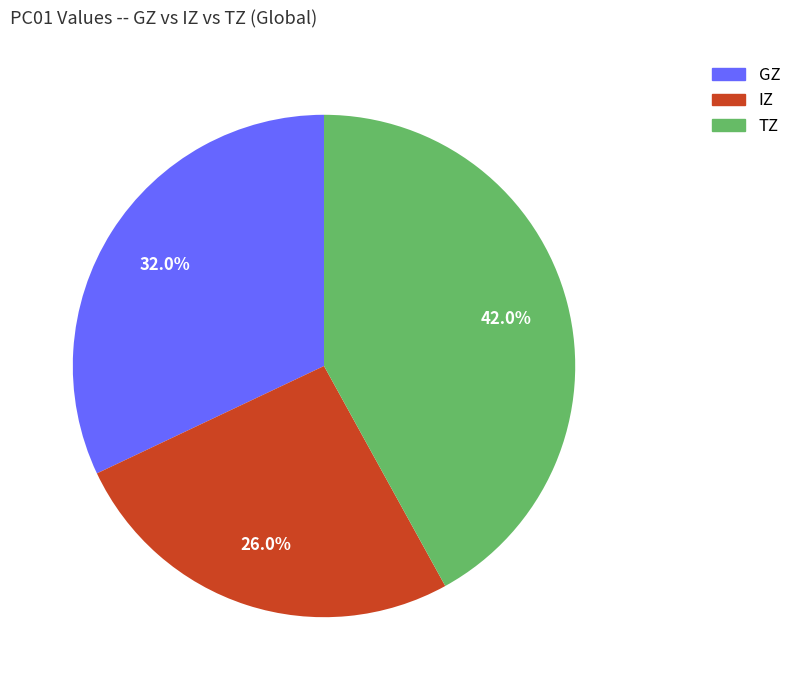

Is it true that TZ is 42% of the pie?

True